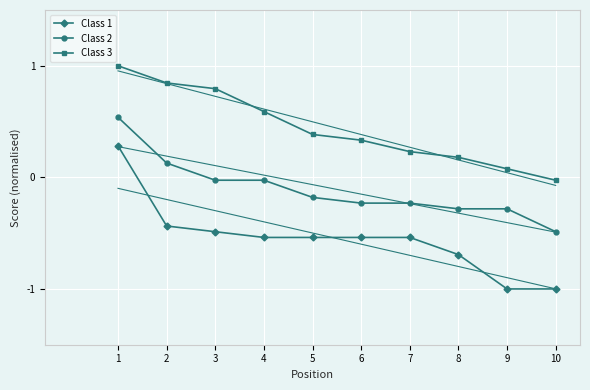

What are all the series names shown in the legend?

Class 1, Class 2, Class 3